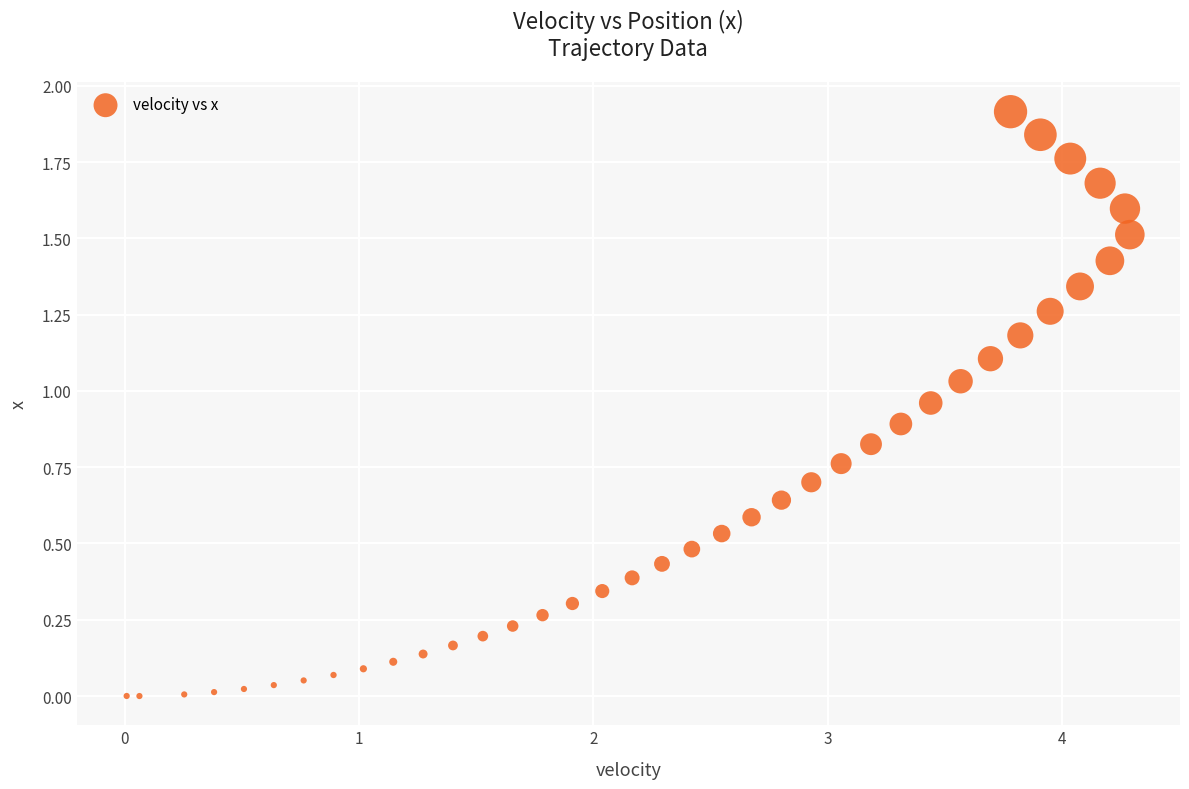

What is the range of X values (max minus min)?

4.3